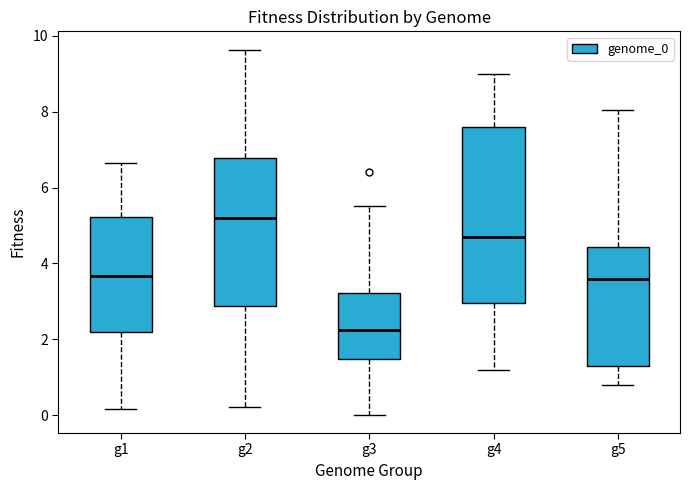

Reading left to right, transcribe this box plot: for each box, give where its median line is, the range the box spans, and where its two whiskers end, as read against the y-axis. The values are not printed on the chart, so give them approximately, as read against the axis.

g1: median 3.6, box 2.2 to 5.2, whiskers 0.2 to 6.6
g2: median 5.2, box 2.8 to 6.8, whiskers 0.2 to 9.6
g3: median 2.2, box 1.4 to 3.2, whiskers 0.0 to 5.6
g4: median 4.8, box 3.0 to 7.6, whiskers 1.2 to 9.0
g5: median 3.6, box 1.4 to 4.4, whiskers 0.8 to 8.0